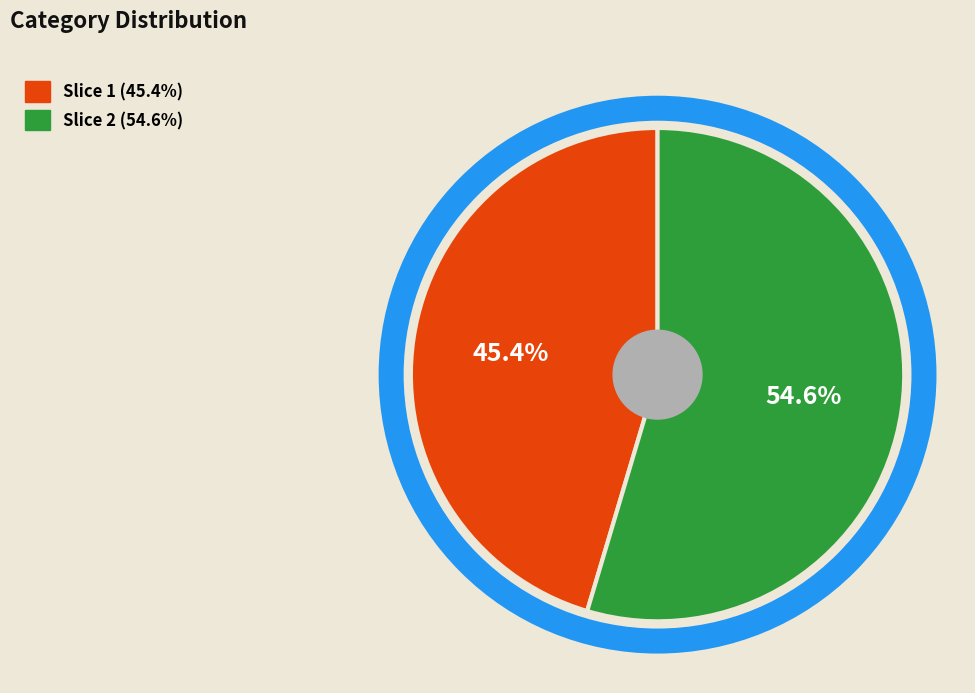

Is there any slice that represents more than half of the pie?

Yes